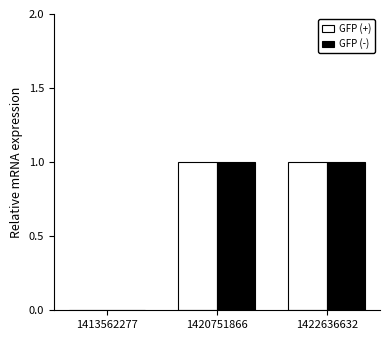

The value of GFP (+) at 1420751866 is 1. True or false?

True